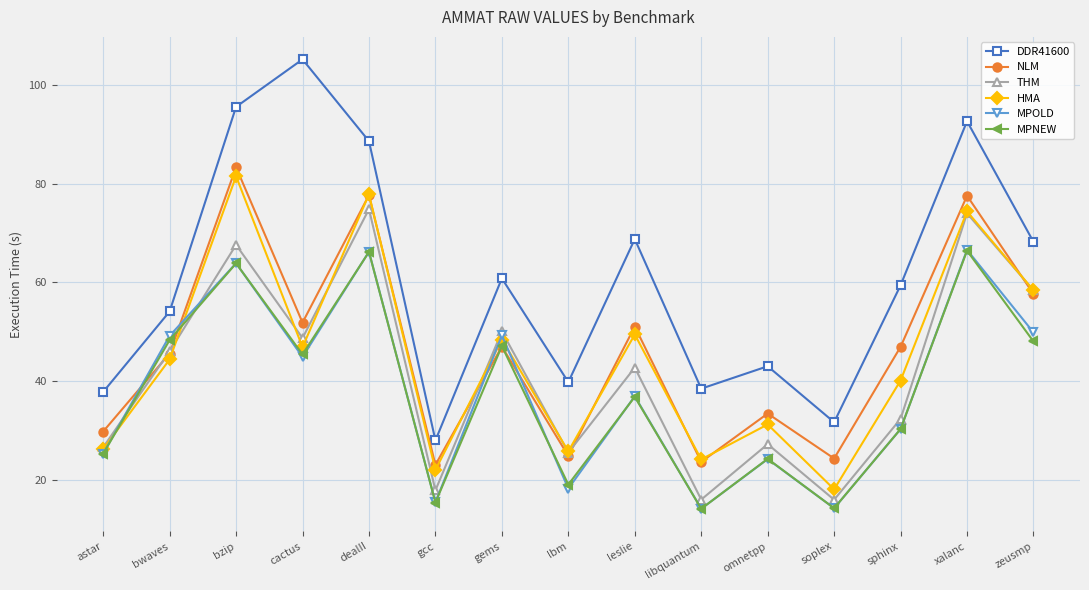

What are all the series names shown in the legend?

DDR41600, NLM, THM, HMA, MPOLD, MPNEW